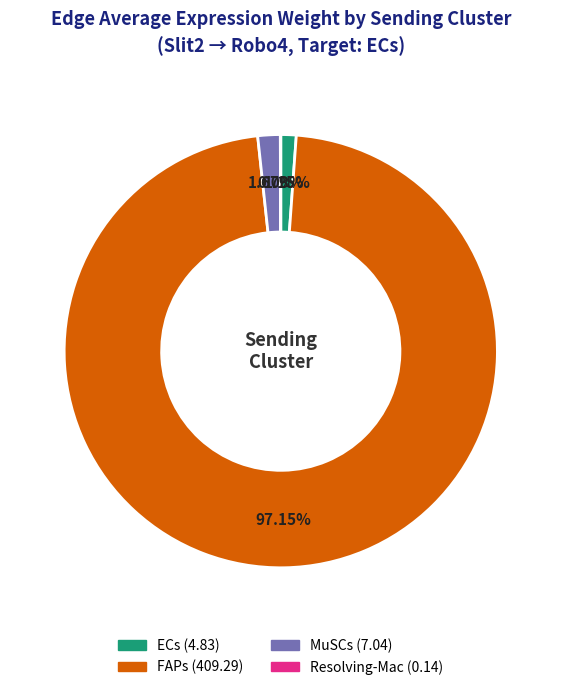

Which slice is the largest?

FAPs